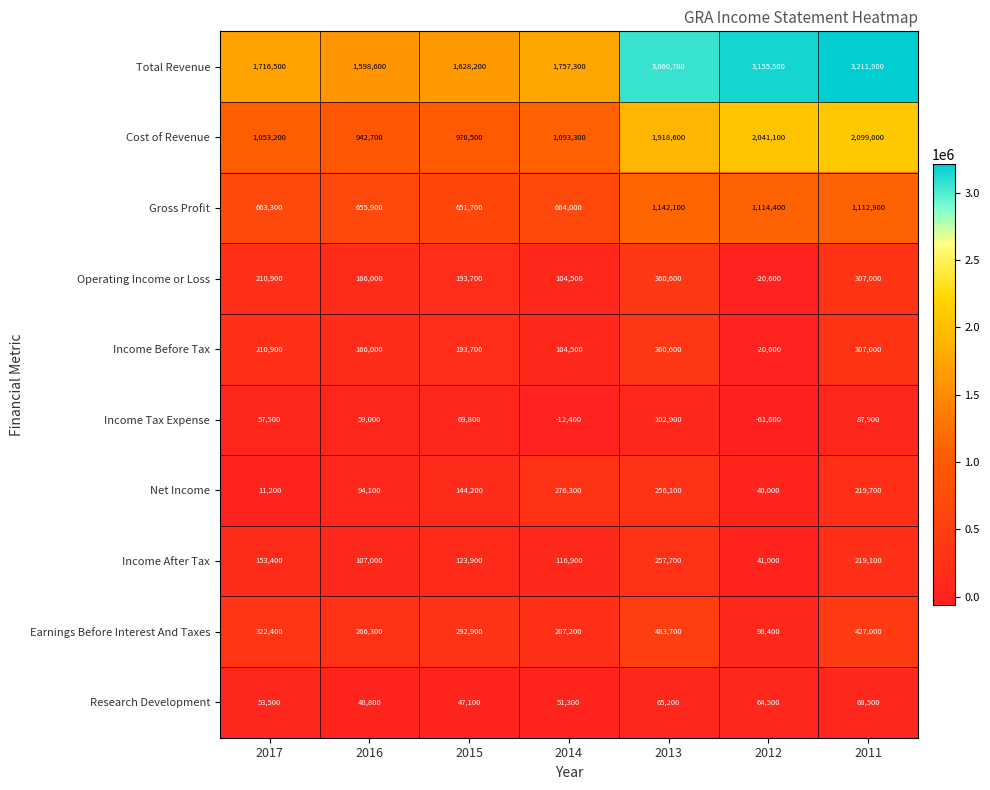

What is the difference between the Cost of Revenue values at 2017 and 2016?

110500